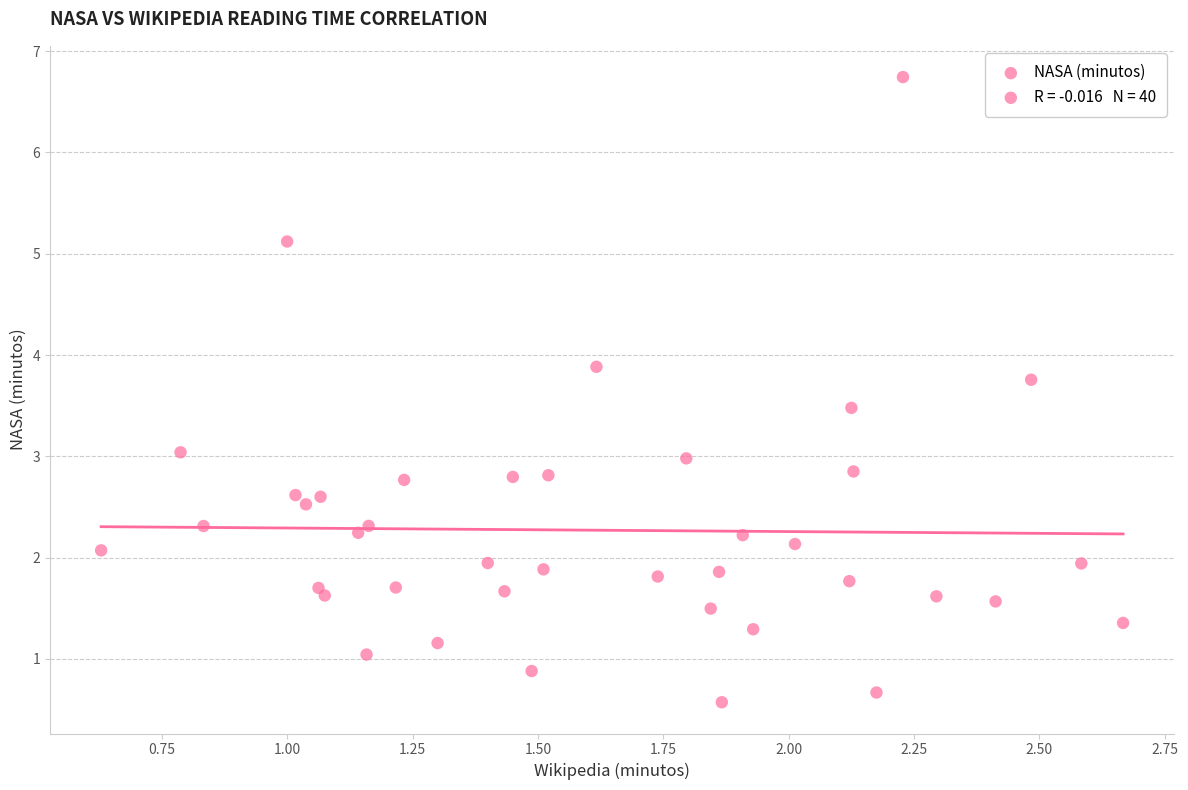

What is the range of Y values (max minus min)?

6.2